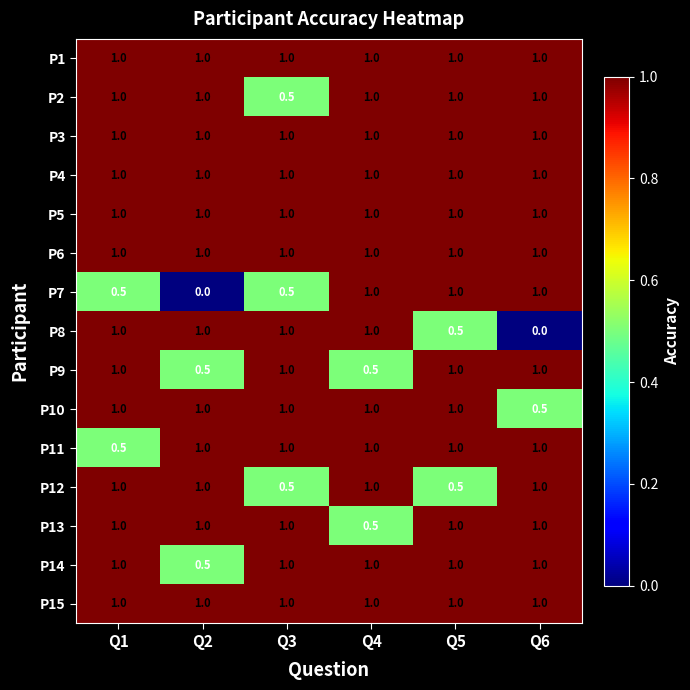

What is the sum of the P9 values at Q5 and Q2?

1.5